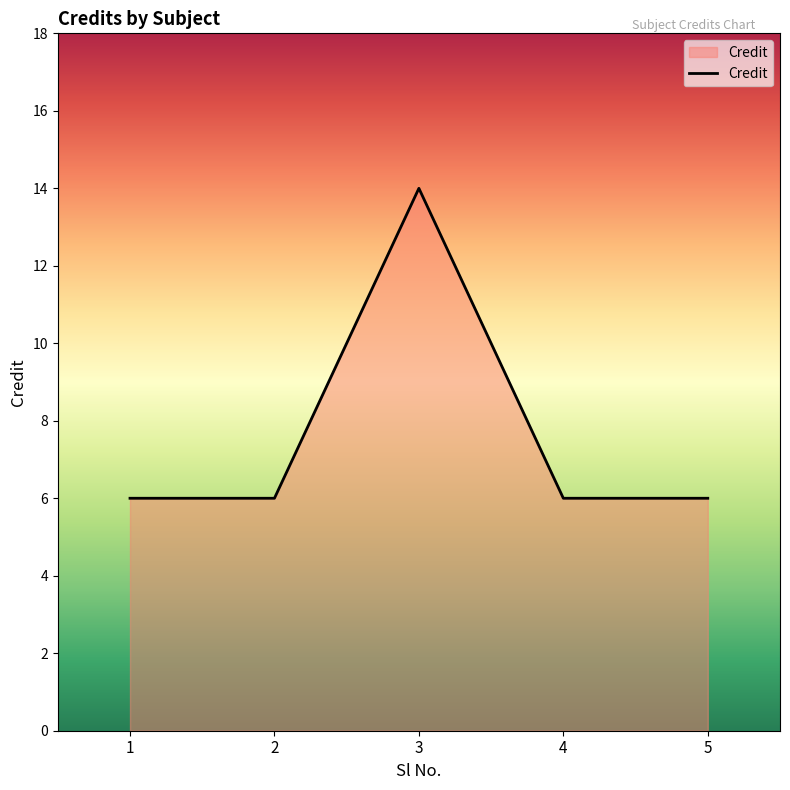

How many values are between 6 and 7?

4